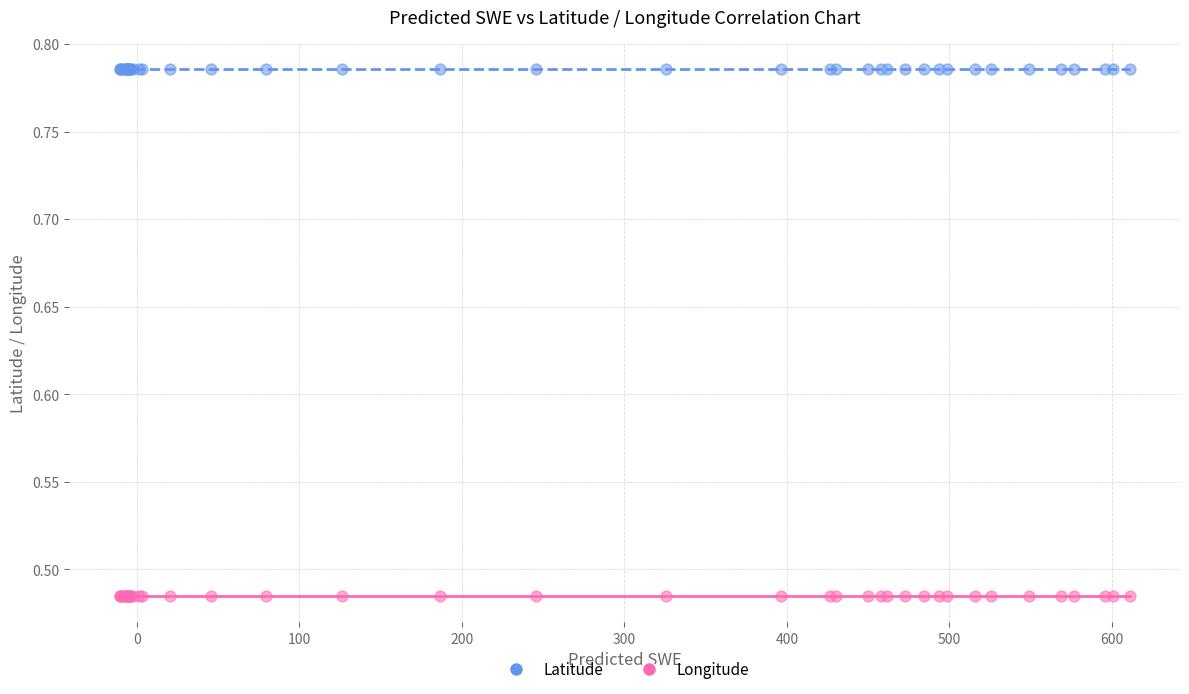

Which series contains the lowest Y value?

Longitude